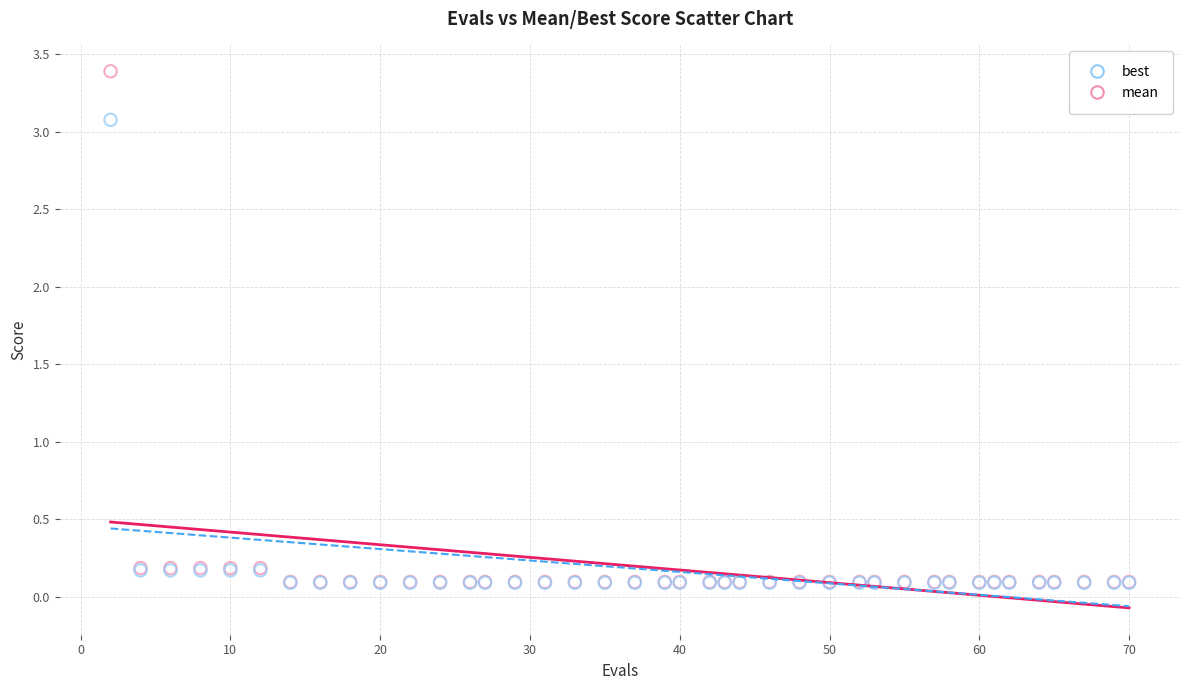

What are all the series names shown in the legend?

best, mean